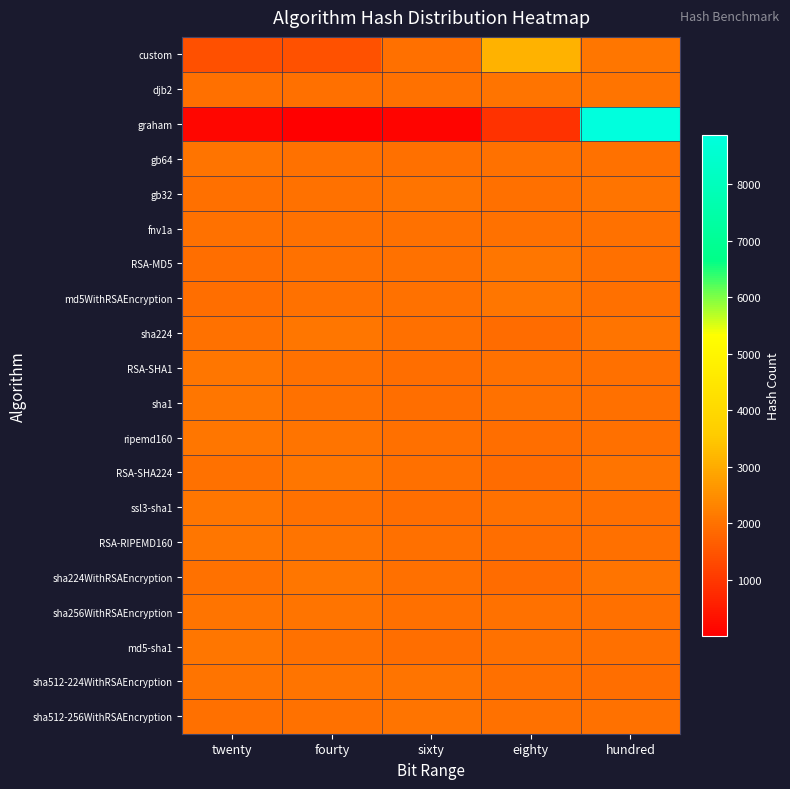

At which category is the sum across all series the highest?

hundred